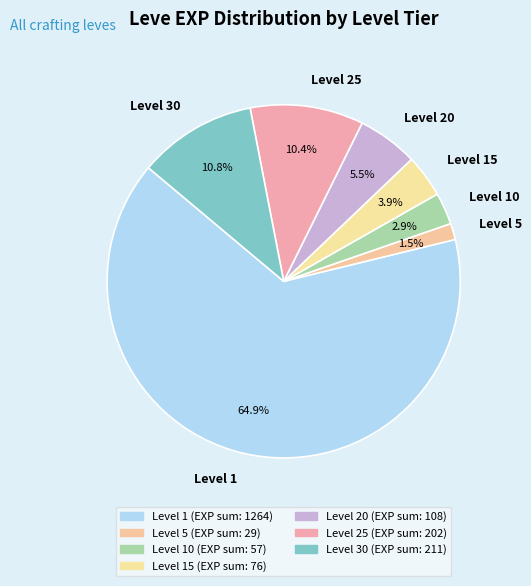

What is the ratio of the value at Level 15 to the value at Level 5?

2.6